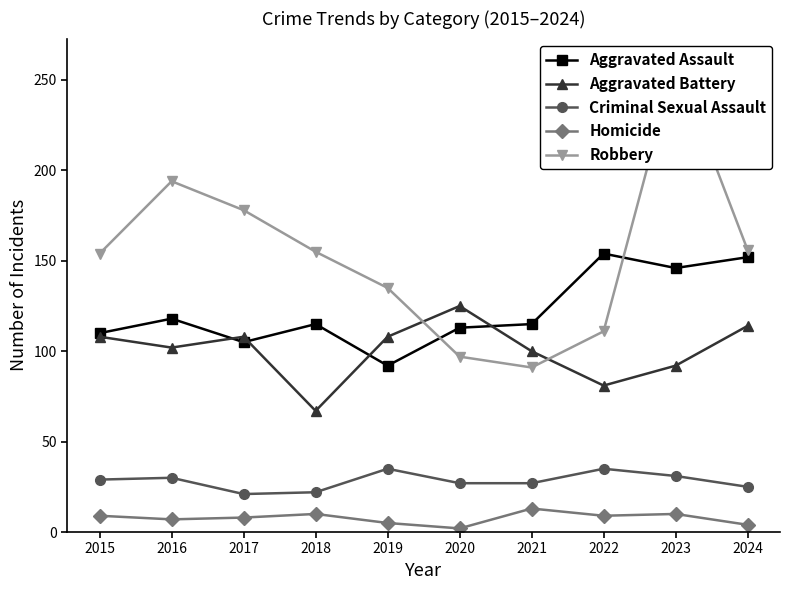

Reading right to left, what are all the values shown in this chart?

Aggravated Assault: 2024=152	2023=146	2022=154	2021=115	2020=113	2019=92	2018=115	2017=105	2016=118	2015=110
Aggravated Battery: 2024=114	2023=92	2022=81	2021=100	2020=125	2019=108	2018=67	2017=108	2016=102	2015=108
Criminal Sexual Assault: 2024=25	2023=31	2022=35	2021=27	2020=27	2019=35	2018=22	2017=21	2016=30	2015=29
Homicide: 2024=4	2023=10	2022=9	2021=13	2020=2	2019=5	2018=10	2017=8	2016=7	2015=9
Robbery: 2024=156	2023=260	2022=111	2021=91	2020=97	2019=135	2018=155	2017=178	2016=194	2015=154